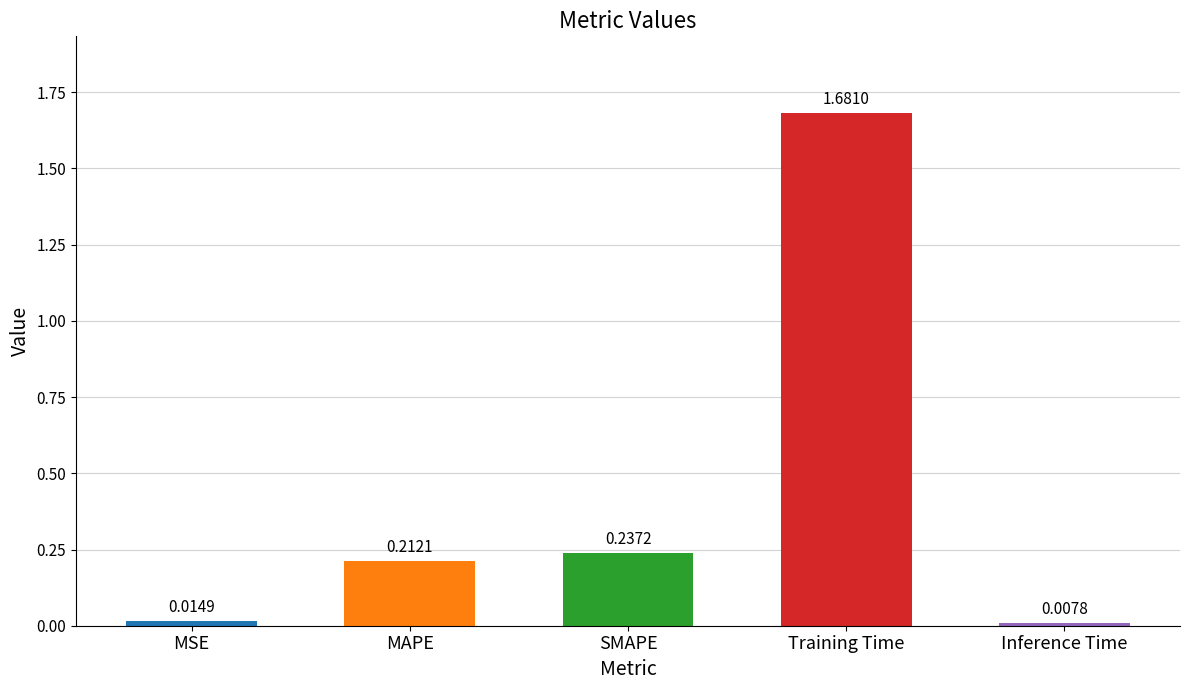

What is the average value?

0.4